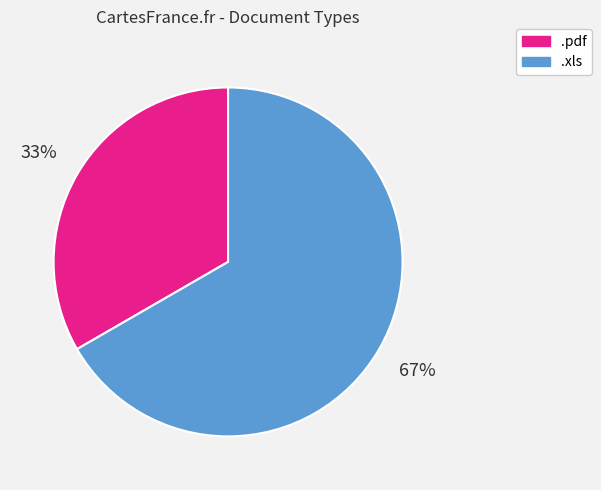

Rank the categories by value from highest to lowest.

.xls, .pdf